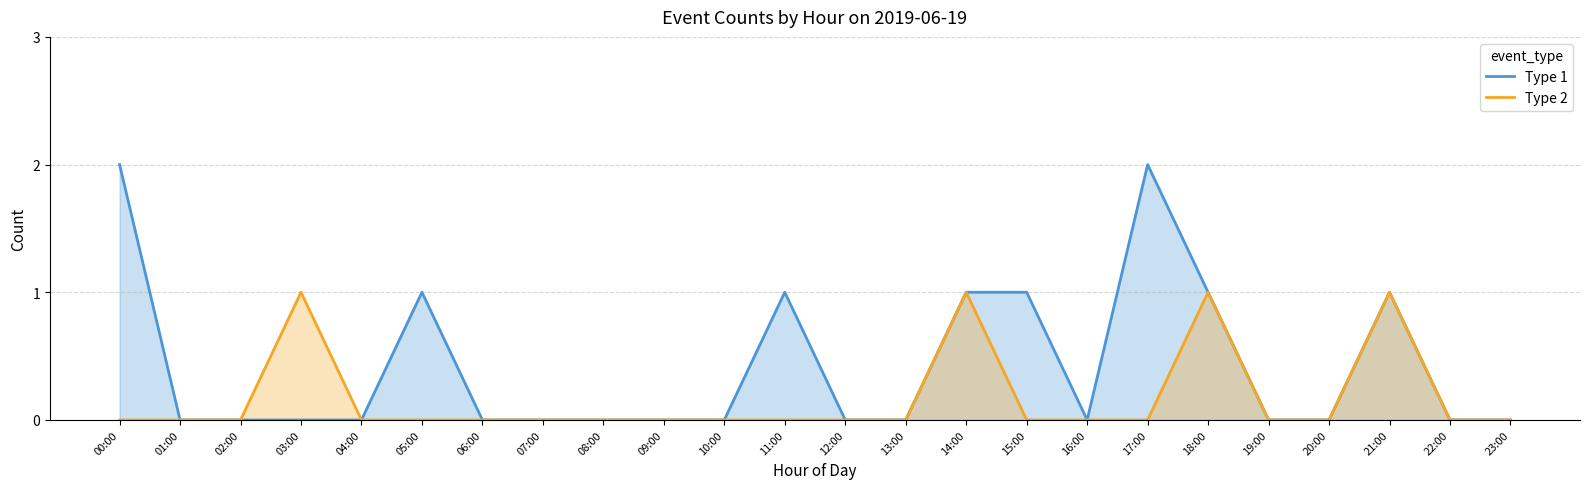

Reading left to right, extract all data points from this chart.

Type 1: 2	0	0	0	0	1	0	0	0	0	0	1	0	0	1	1	0	2	1	0	0	1	0	0
Type 2: 0	0	0	1	0	0	0	0	0	0	0	0	0	0	1	0	0	0	1	0	0	1	0	0